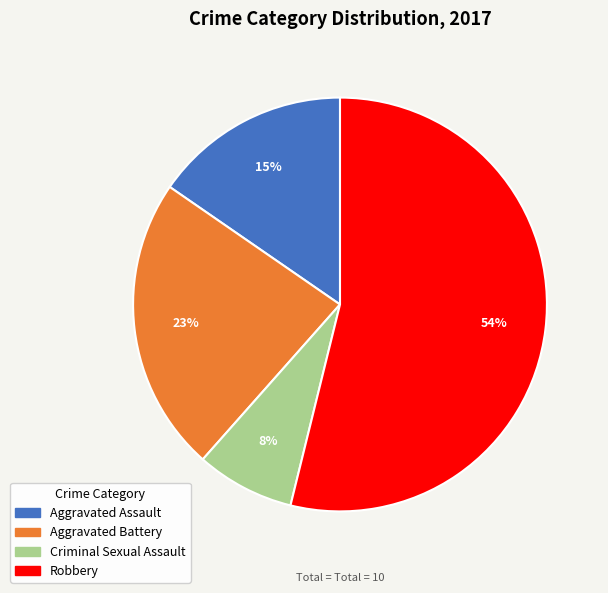

What percentage is the Robbery slice, to the nearest percent?

54%